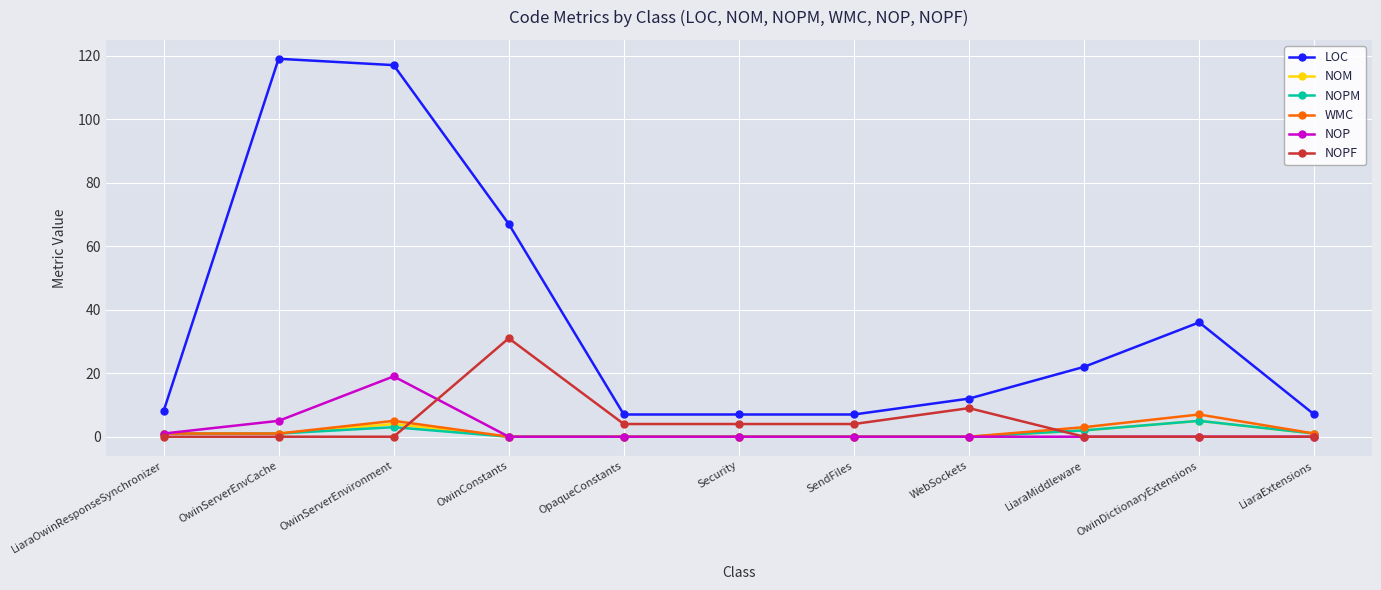

Which category has the highest value across all series?

OwinServerEnvCache